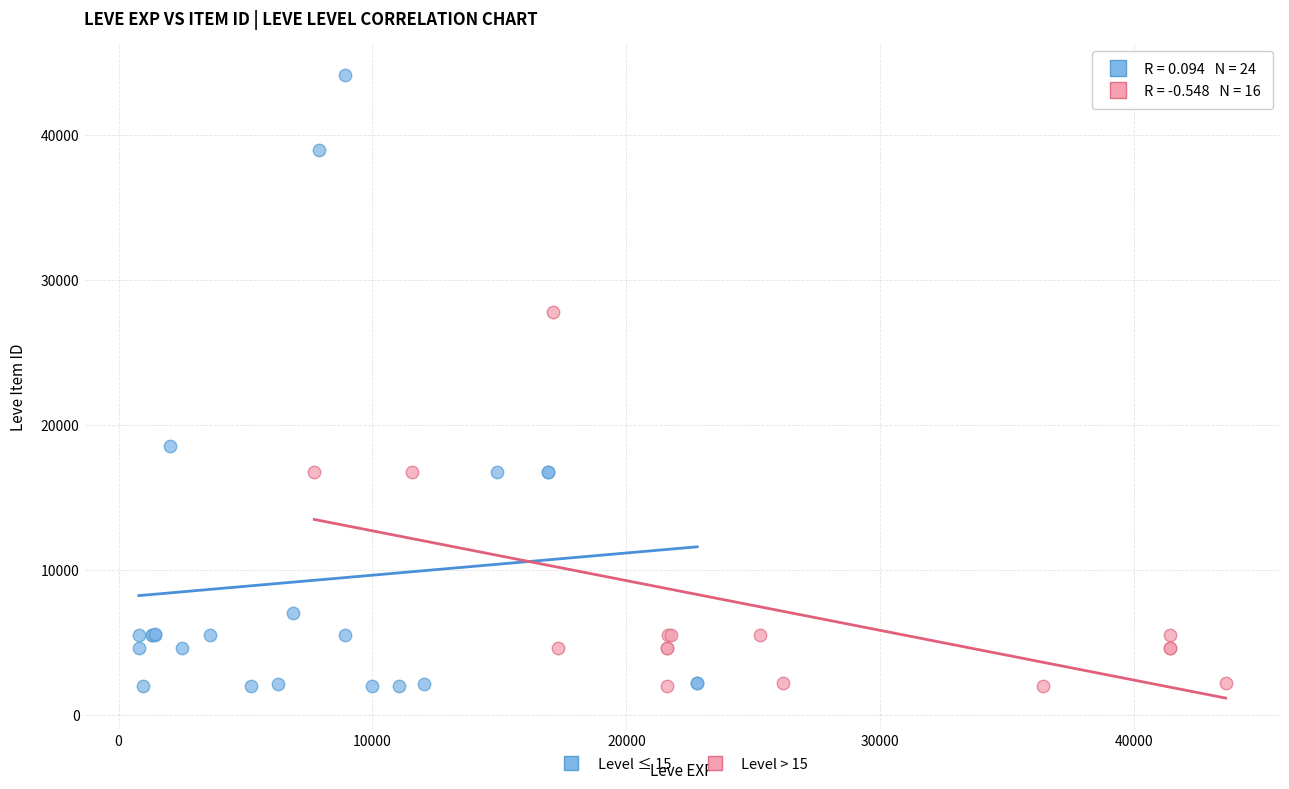

Which series reaches the maximum Y coordinate?

Level ≤ 15